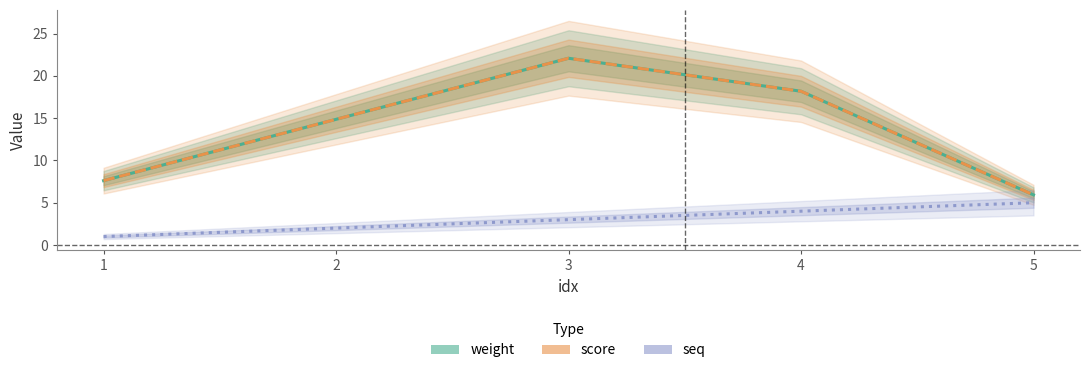

Where does the weight series first go above 14?

2